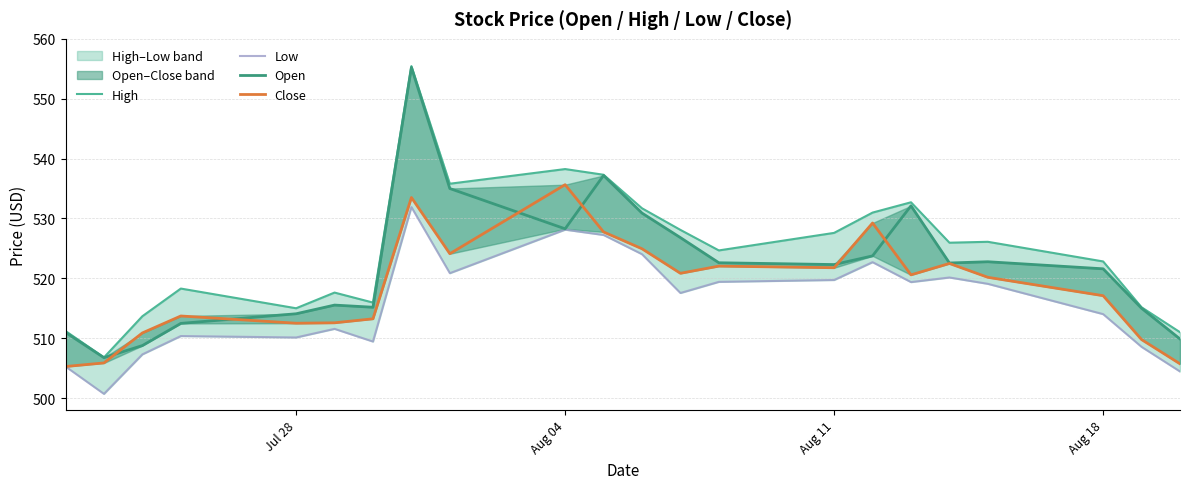

True or false: Open has more than 1 points higher than both neighbors.

True